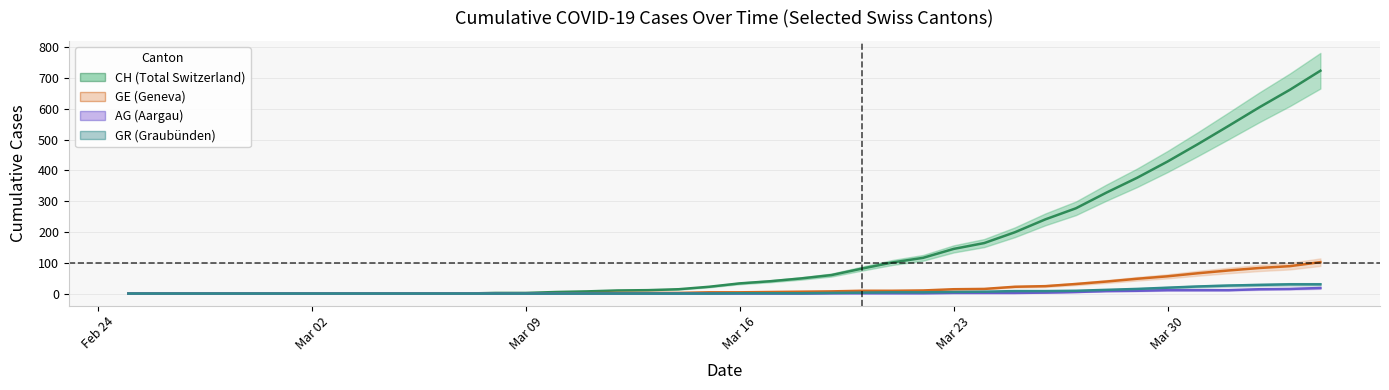

How many data points does each series have?

40